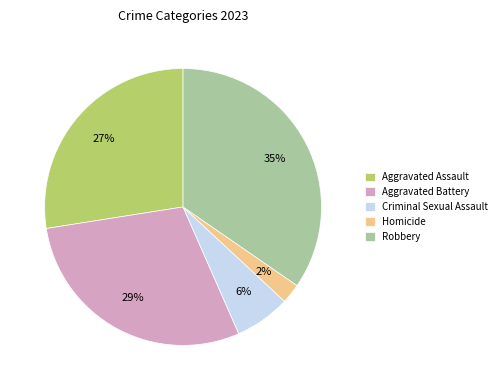

Which slice is the largest?

Robbery